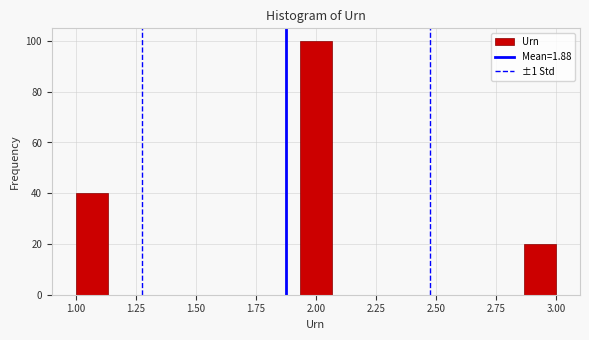

Read against the x-axis, roughly where is the centre of the tallest bar?

2.00